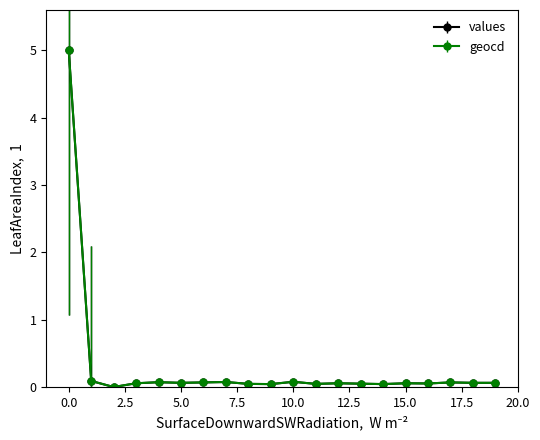

True or false: values has more than 2 points higher than both neighbors.

True